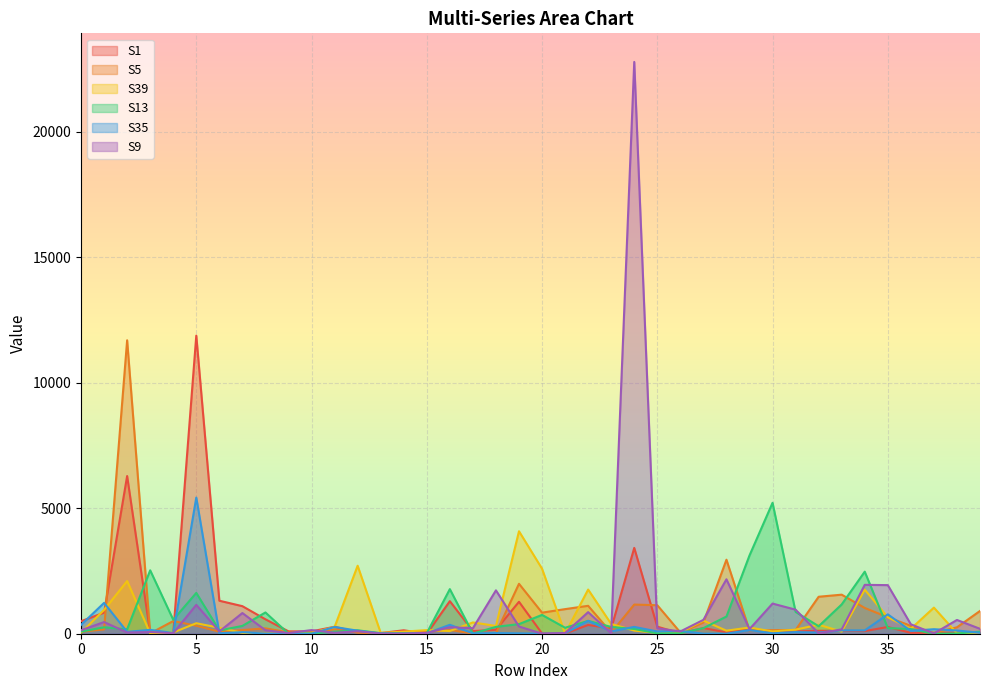

What are all the series names shown in the legend?

S1, S5, S39, S13, S35, S9